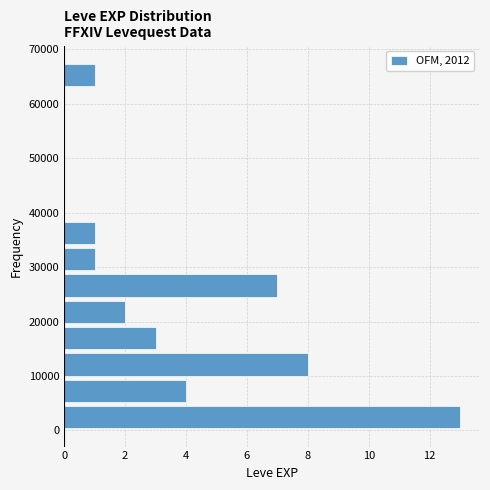

Reading bottom to top, transcribe this chart: for each bar, give the range it covers on the y-axis and its length. Neither the bar edges nor the lengths are printed on the chart, so give them approximately, as read against the axes.

0 to 5000: 13
5000 to 10000: 4
10000 to 15000: 8
15000 to 19000: 3
19000 to 24000: 2
24000 to 29000: 7
29000 to 34000: 1
34000 to 39000: 1
39000 to 44000: 0
44000 to 48000: 0
48000 to 53000: 0
53000 to 58000: 0
58000 to 63000: 0
63000 to 68000: 1